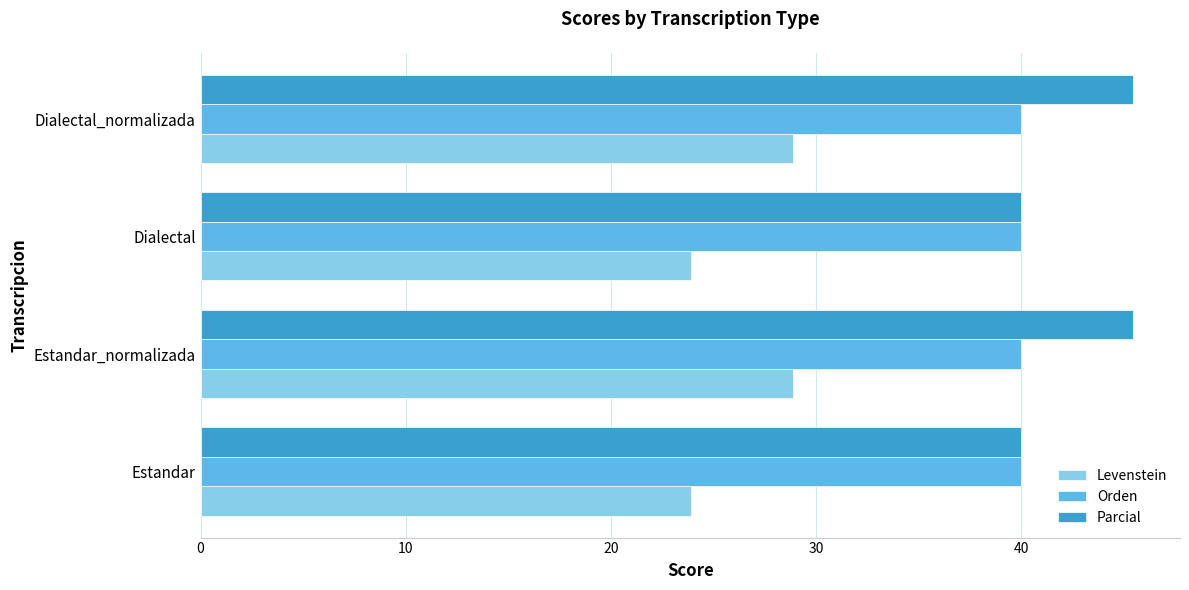

How many categories are shown in the chart?

4